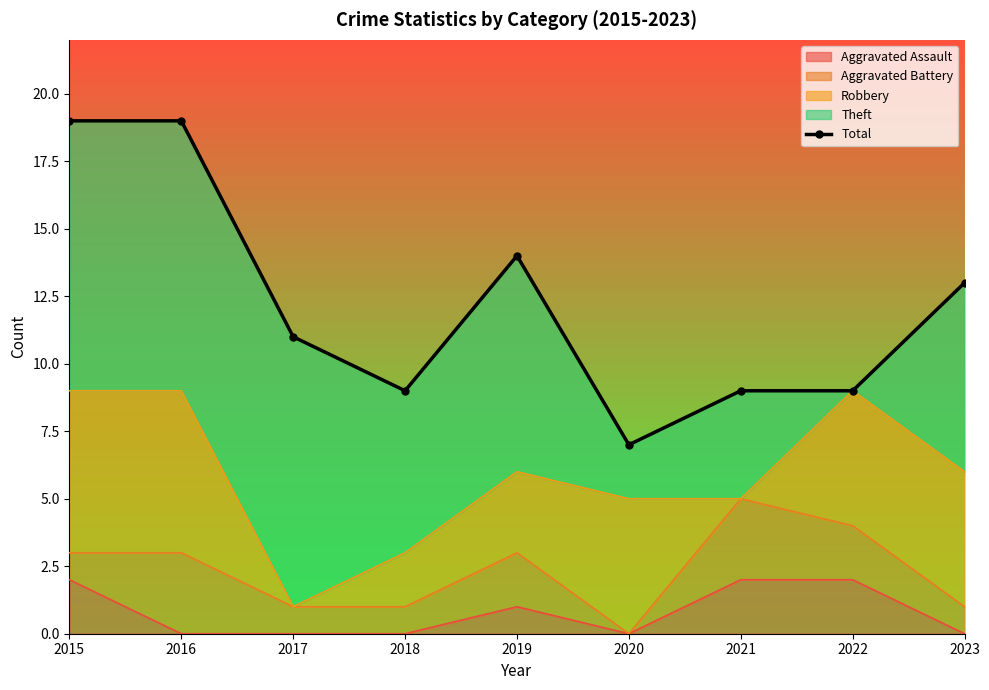

What is the approximate value at 2018?

9